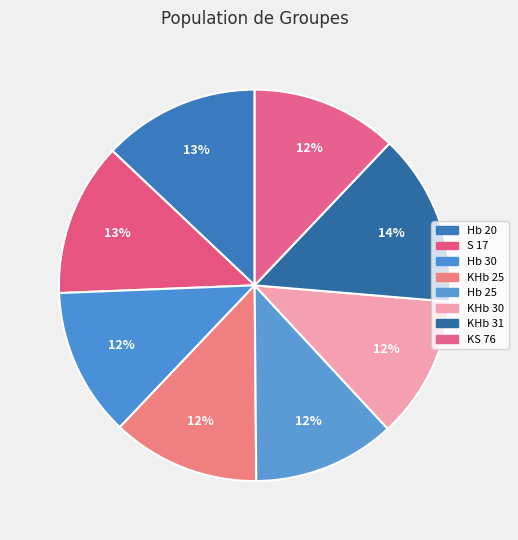

Between KS 76 and Hb 30, which is larger?

Hb 30